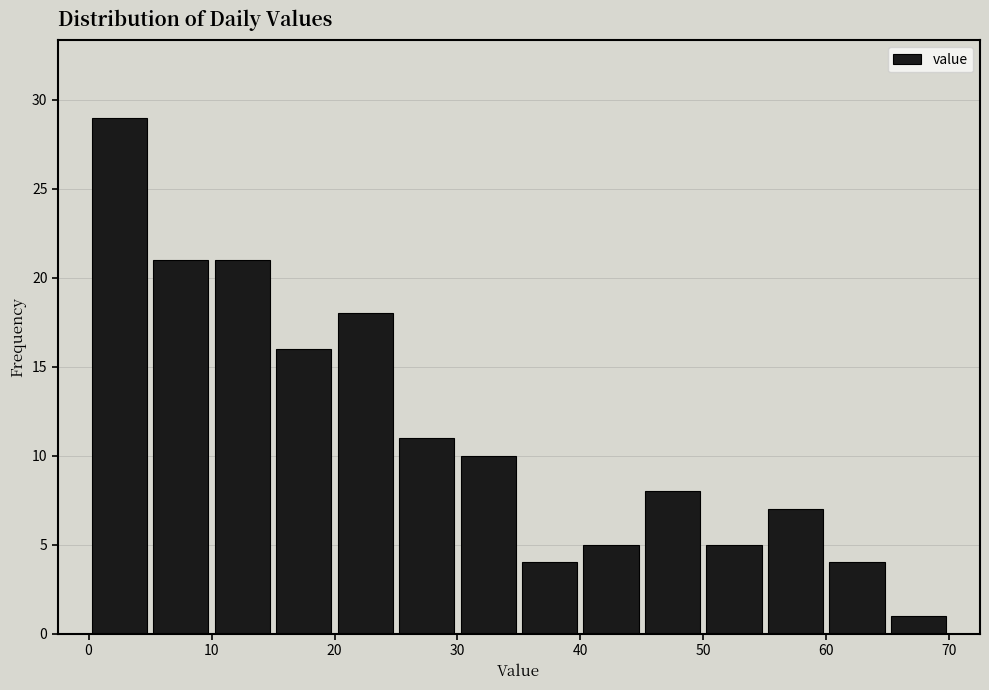

How tall is the bar that spans 40 to 45 on the x-axis? The values are not printed on the chart, so give them approximately, as read against the axis.

5